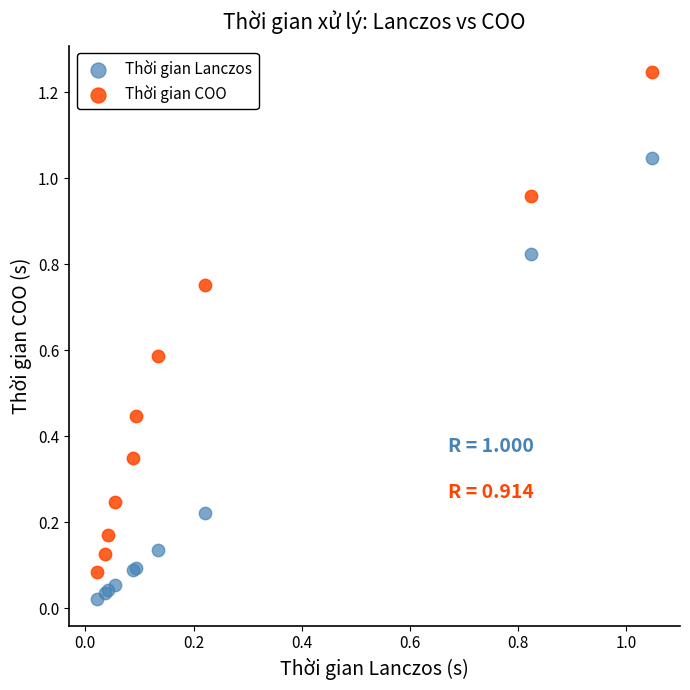

Which series has the widest spread of Y values?

Thời gian COO